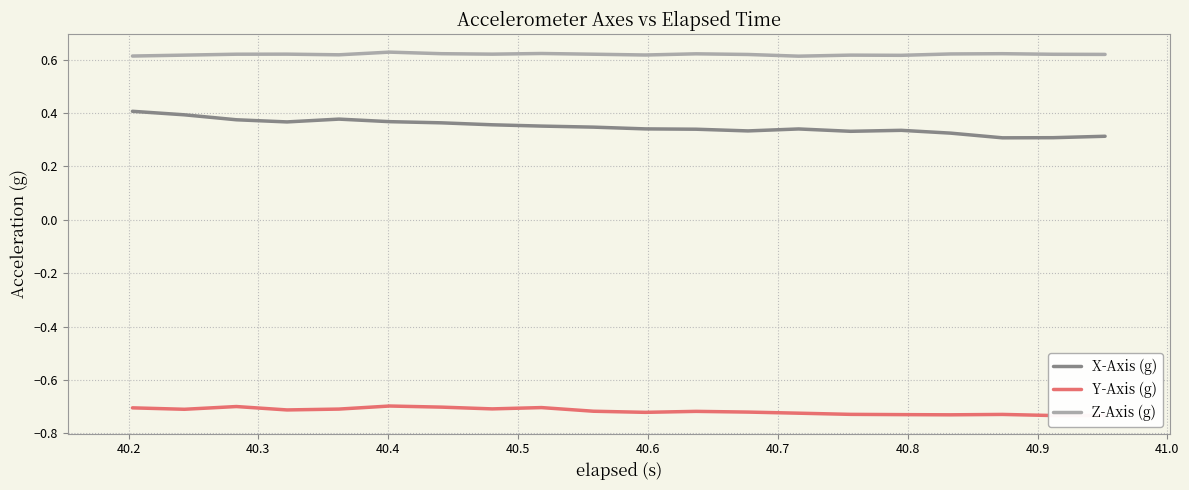

True or false: Z-Axis (g) and Y-Axis (g) intersect in this chart.

False